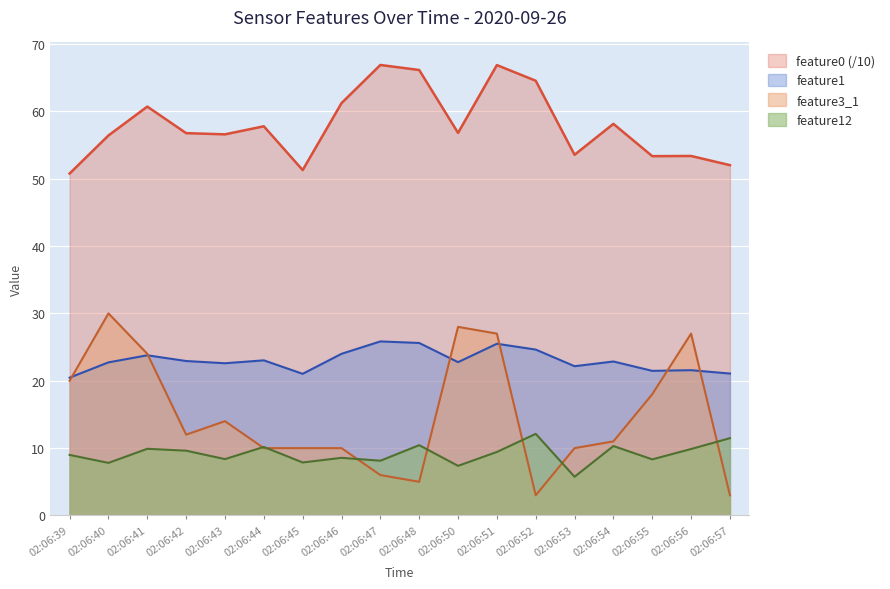

What are all the series names shown in the legend?

feature0 (/10), feature1, feature3_1, feature12